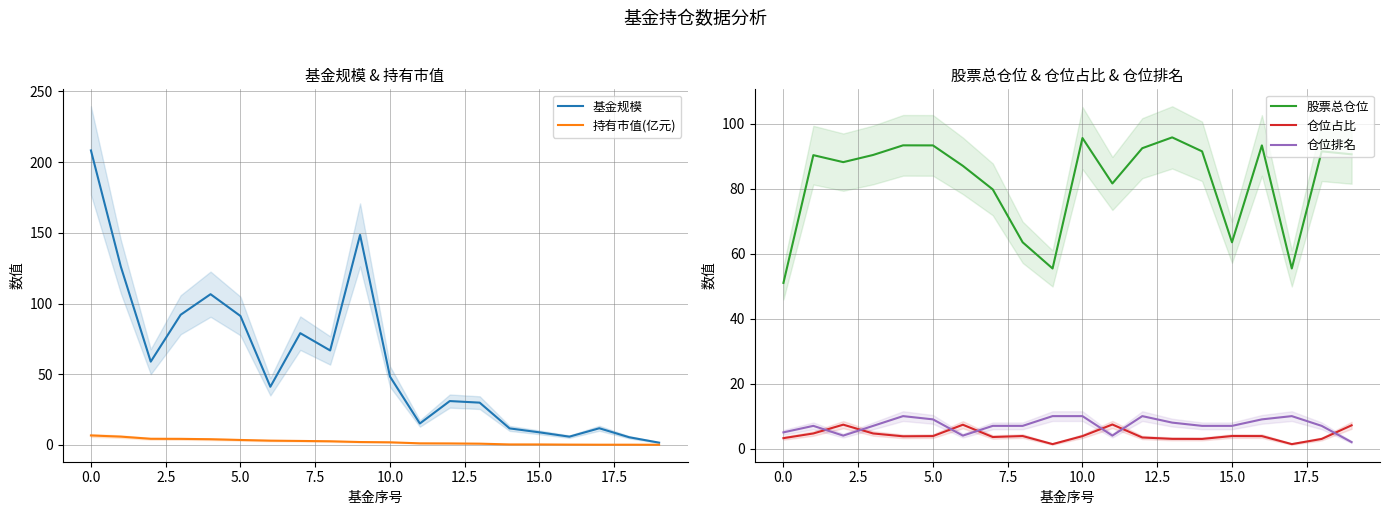

What is the maximum value for 持有市值(亿元)?

6.7